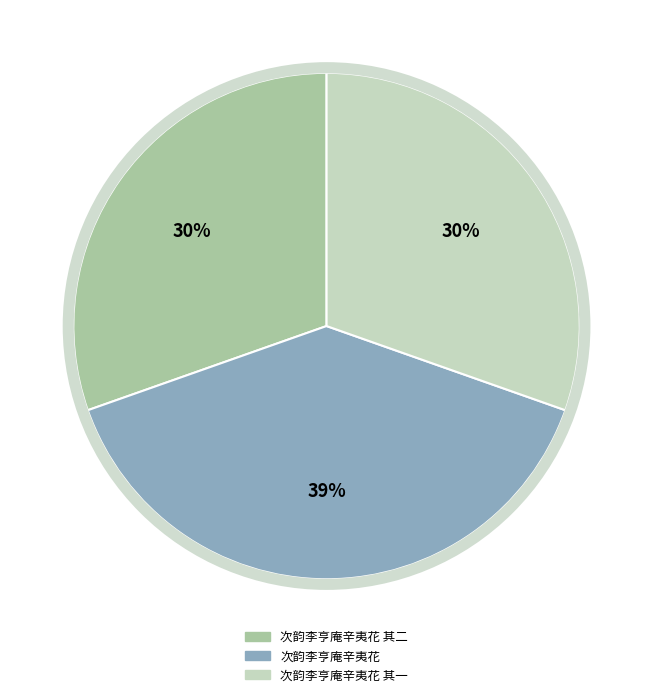

Is there a majority slice in this chart?

No